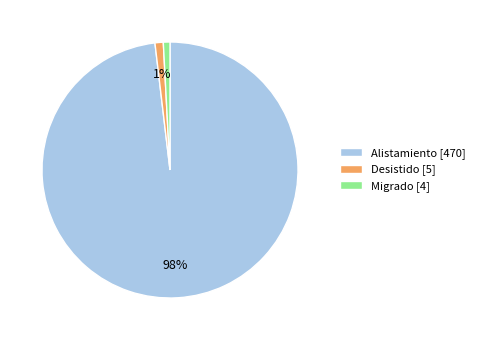

Is there a majority slice in this chart?

Yes